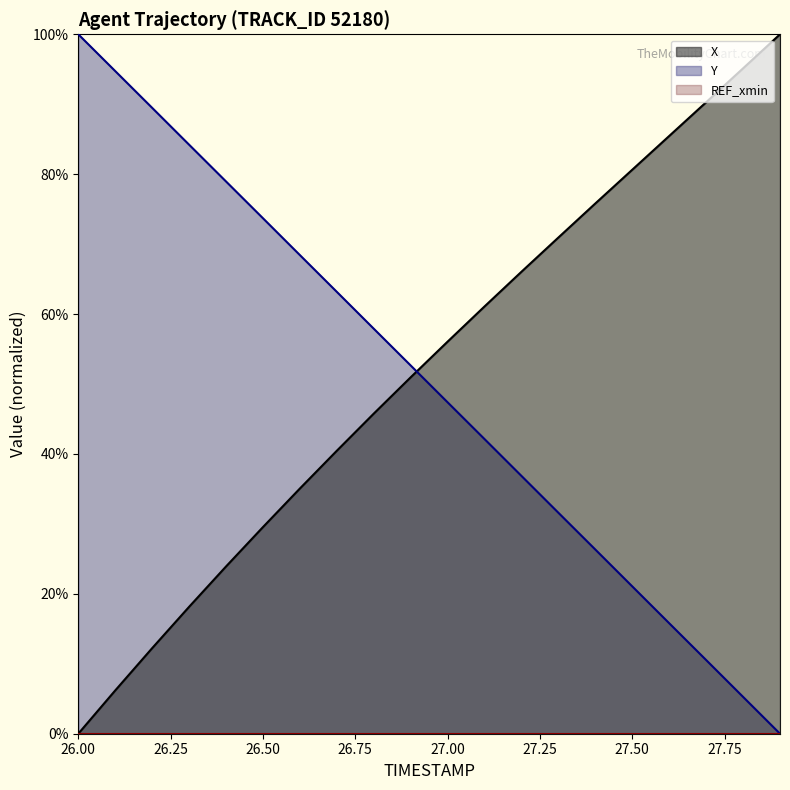

Which series has the largest total across all categories?

X